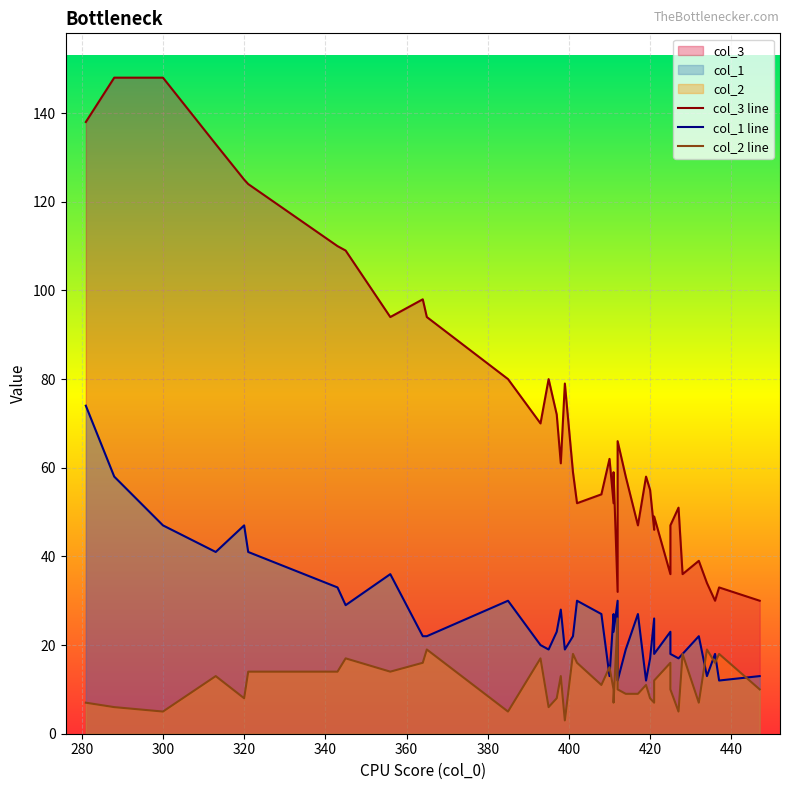

What are all the series names shown in the legend?

col_3 line, col_1 line, col_2 line